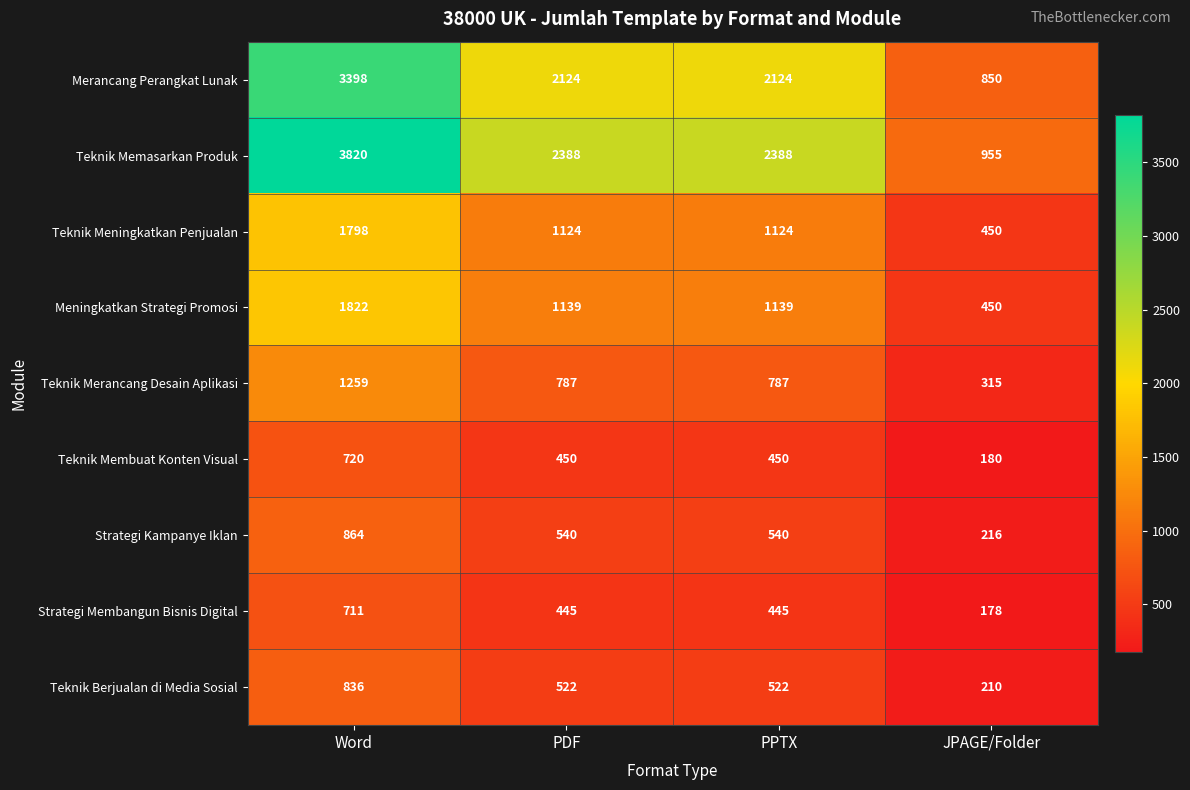

List the series in order of their peak value, highest first.

Teknik Memasarkan Produk, Merancang Perangkat Lunak, Meningkatkan Strategi Promosi, Teknik Meningkatkan Penjualan, Teknik Merancang Desain Aplikasi, Strategi Kampanye Iklan, Teknik Berjualan di Media Sosial, Teknik Membuat Konten Visual, Strategi Membangun Bisnis Digital